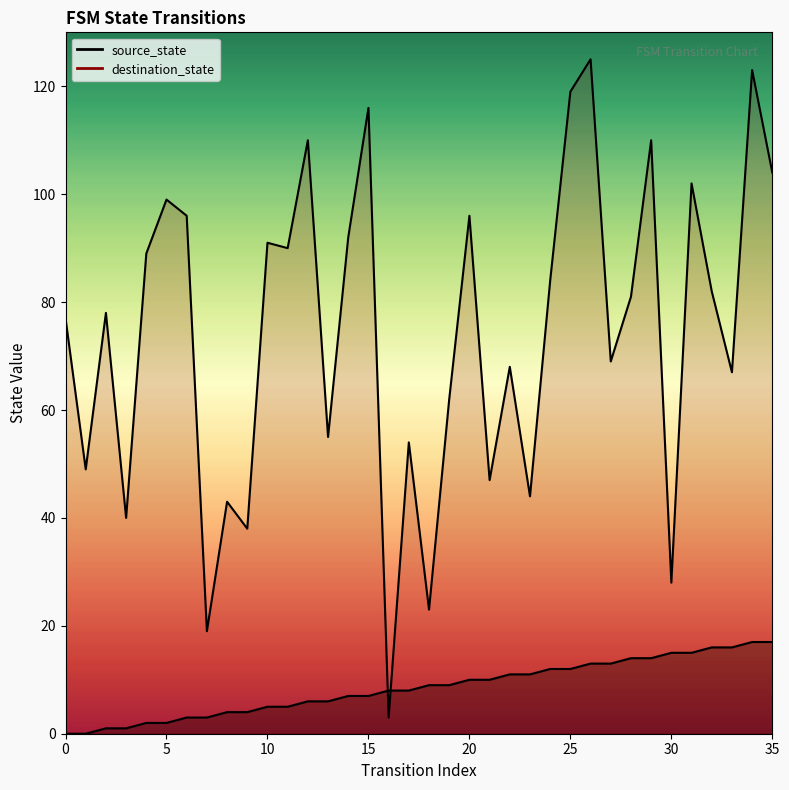

What value does the destination_state series have at 33, to the nearest 10?

70